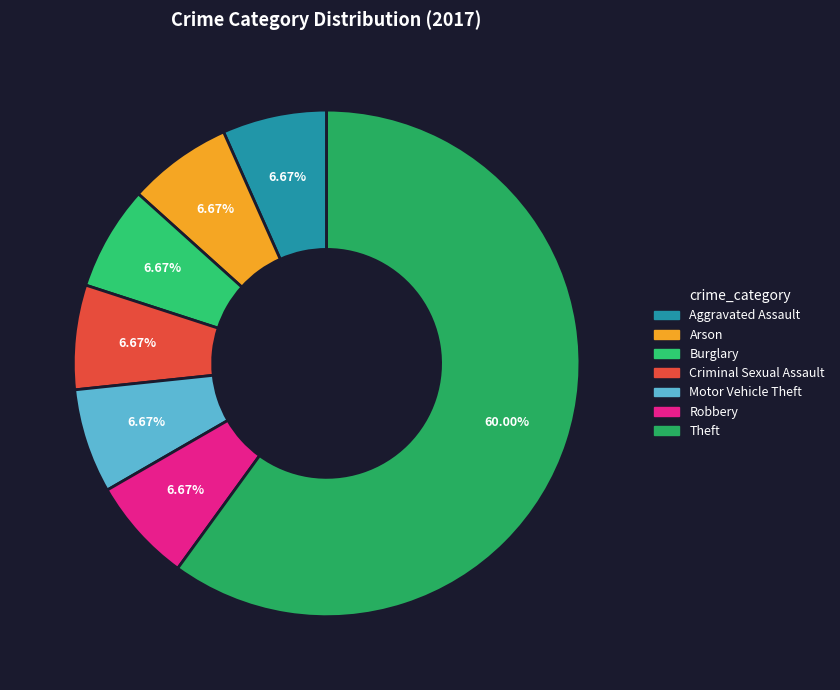

Is there a majority slice in this chart?

Yes